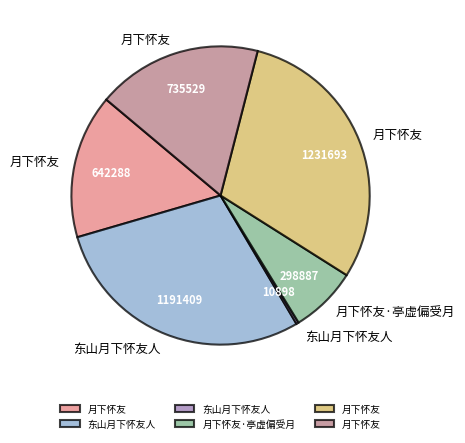

Does any single category account for the majority?

No